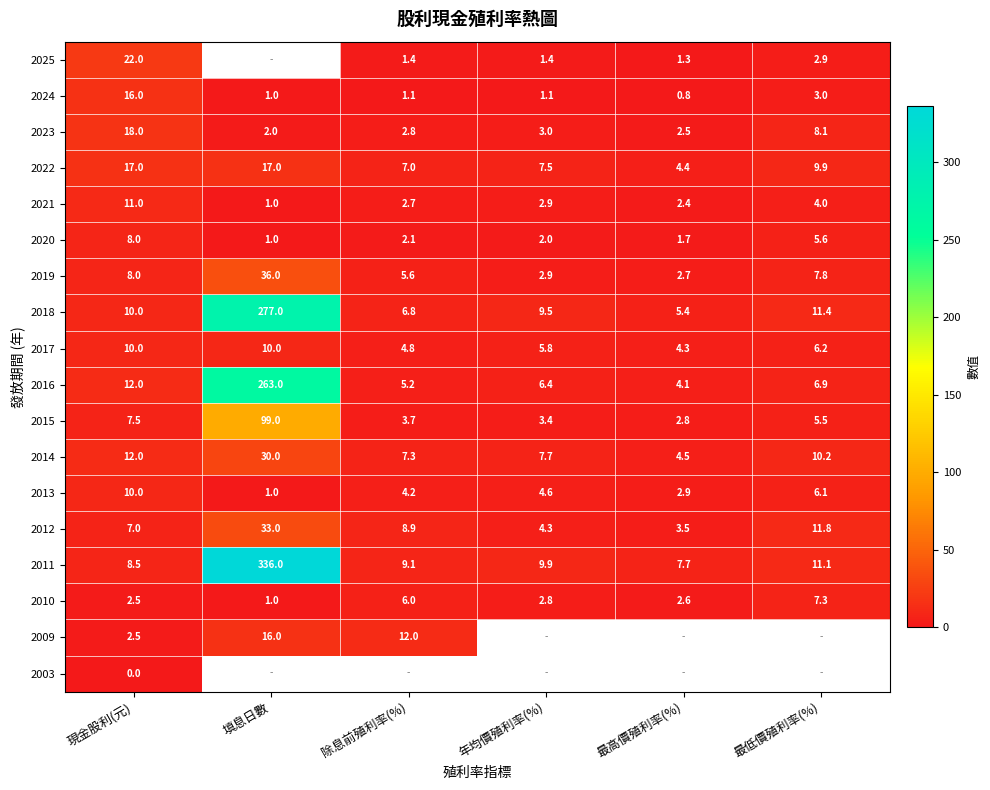

What is the difference between the maximum and minimum values in the 2010 series?

6.3